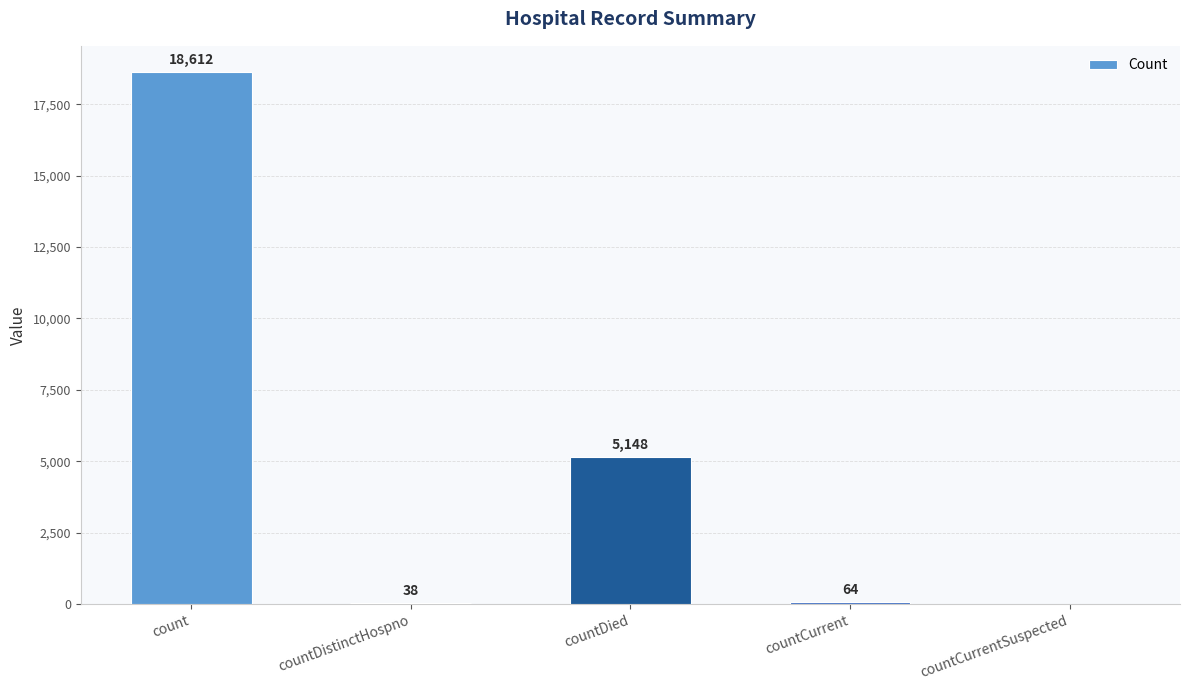

Between countCurrentSuspected and countDied, which is larger?

countDied